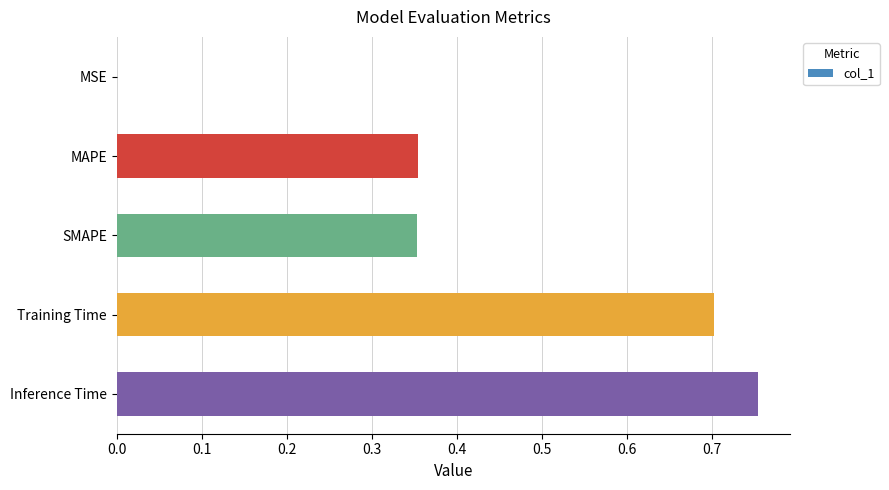

Which label corresponds to the largest value in the chart?

Inference Time